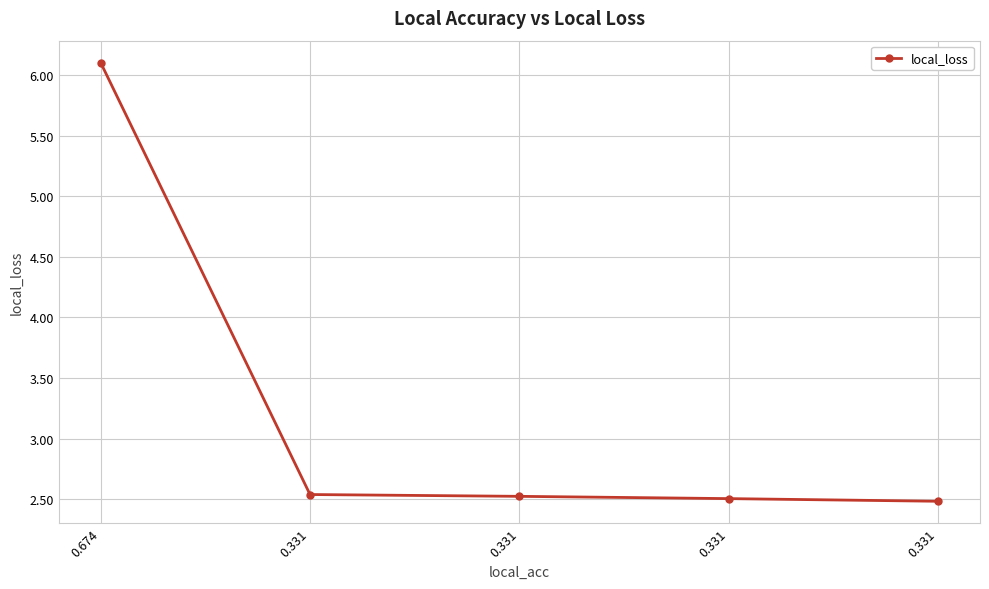

List the labels in order of value, largest first.

0.674, 0.331, 0.331, 0.331, 0.331